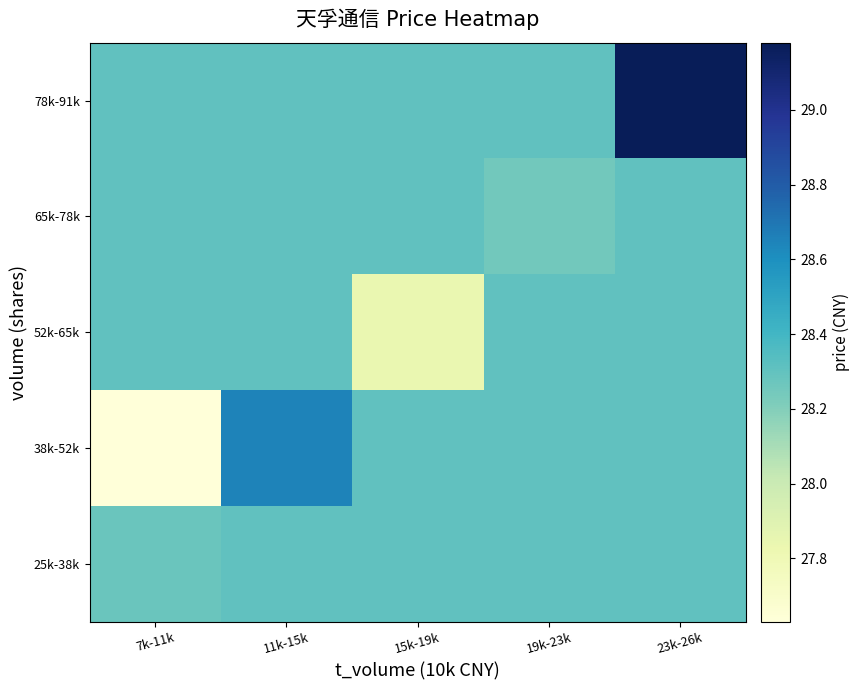

What is the spread (max minus min) of values at 7k-11k?

0.7